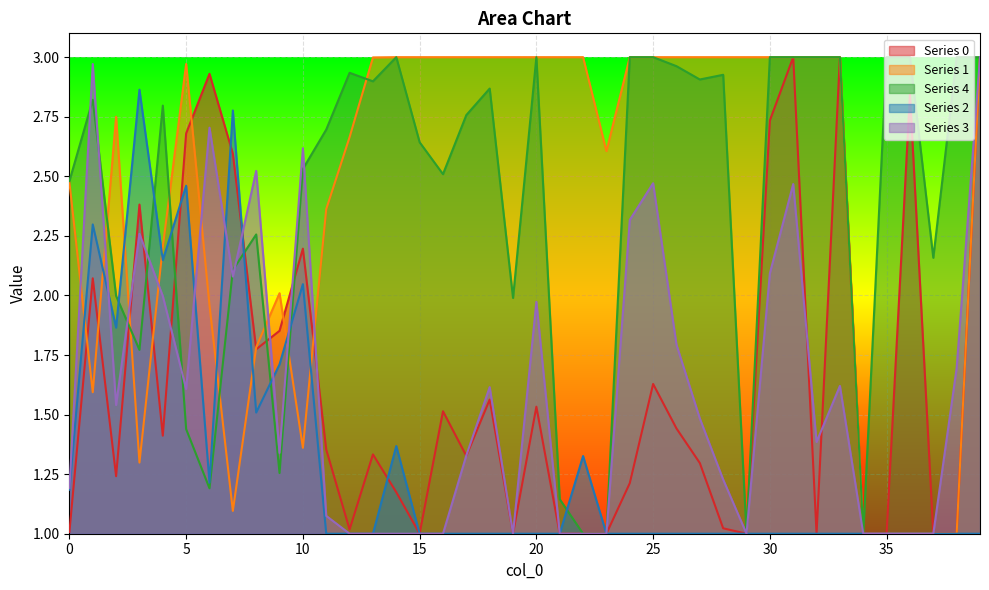

What is the difference between the maximum and second lowest values in the 2 series?

1.9